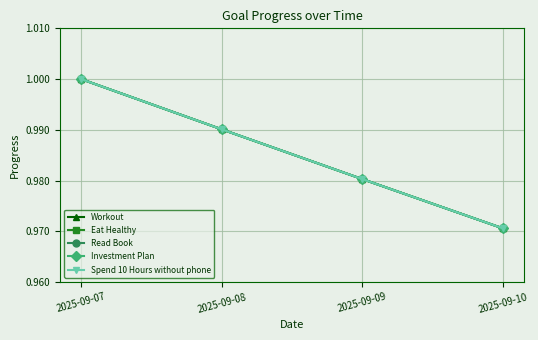

Which series has the largest total across all categories?

Workout